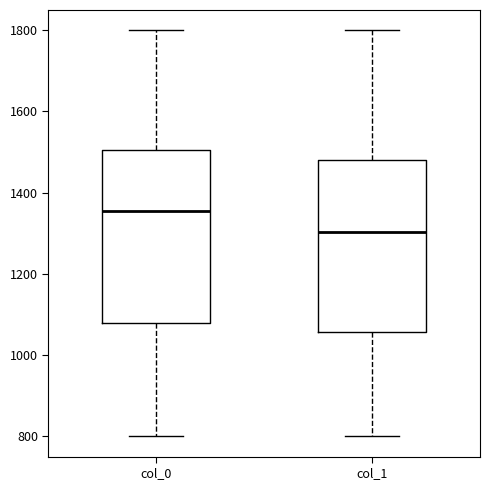

Reading left to right, transcribe this box plot: for each box, give where its median line is, the range the box spans, and where its two whiskers end, as read against the y-axis. The values are not printed on the chart, so give them approximately, as read against the axis.

col_0: median 1360, box 1080 to 1500, whiskers 800 to 1800
col_1: median 1300, box 1060 to 1480, whiskers 800 to 1800